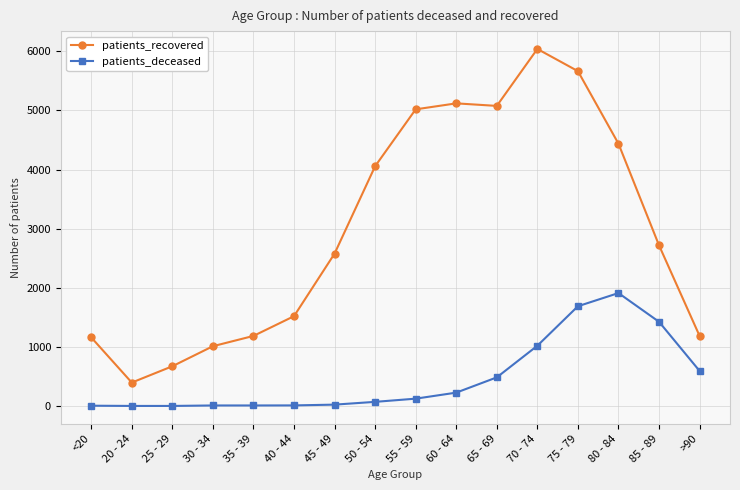

What position from the right is 75 - 79?

4